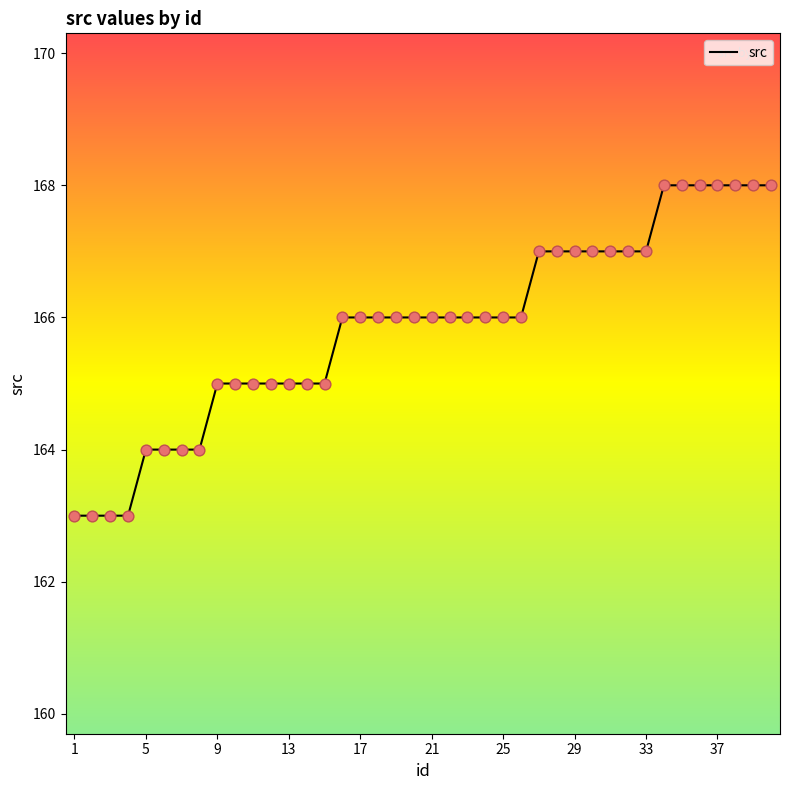

What is the difference between the maximum and minimum values?

5